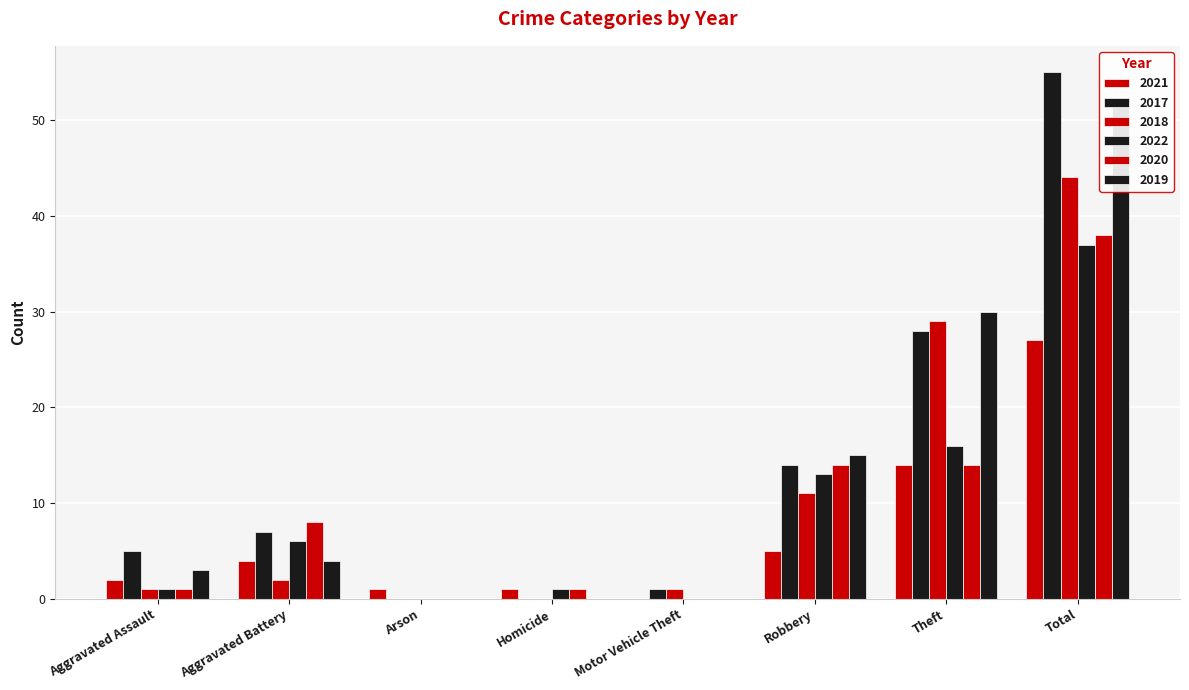

At which label does 2021 reach its minimum?

Motor Vehicle Theft